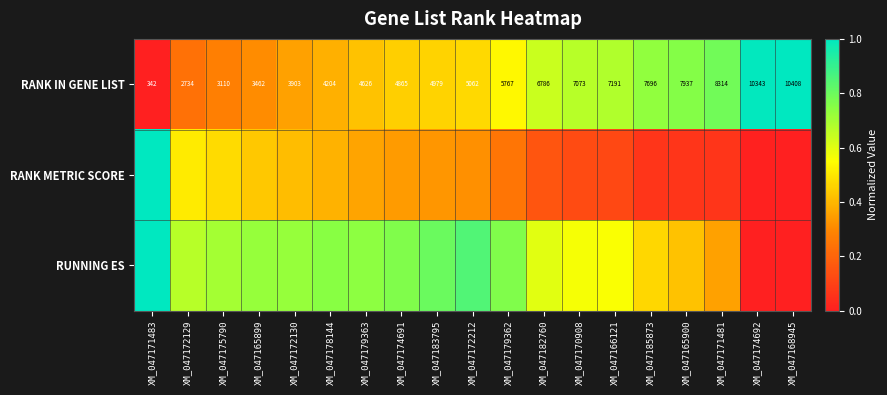

What is the total value across all series at XM_047183795?

1.6